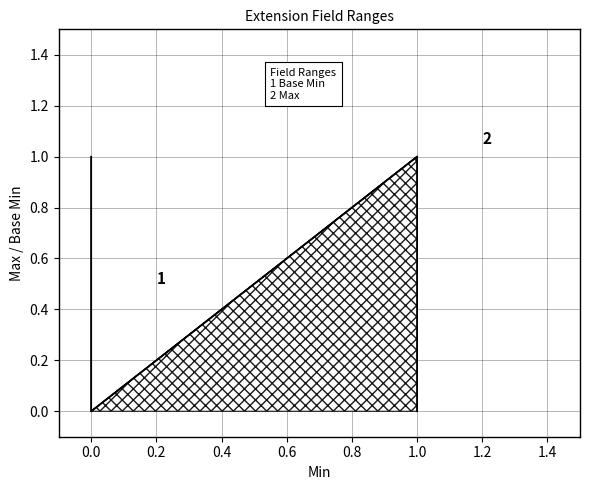

True or false: Base Min and Max cross at least once.

False